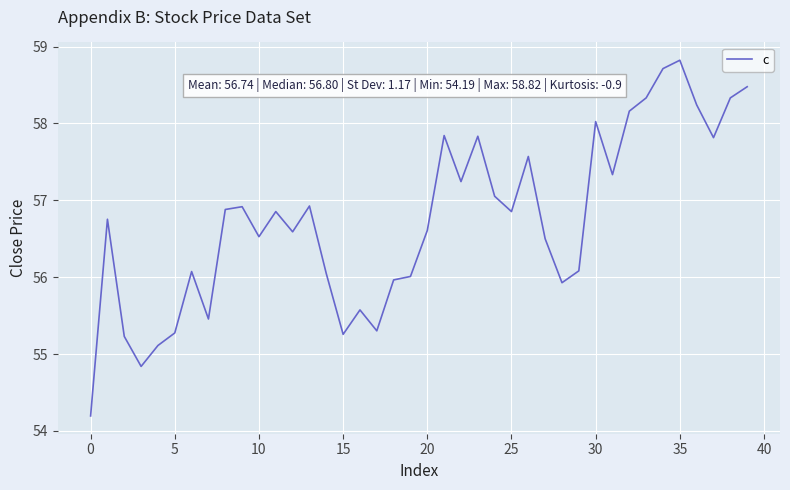

What is the greatest value displayed?

58.8